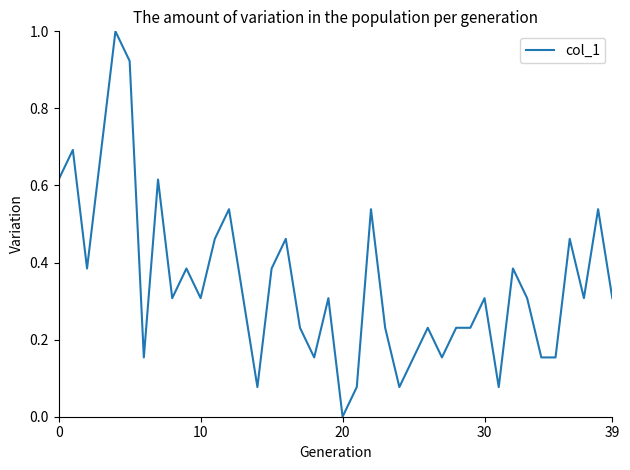

Is this an area chart (filled region under the line)?

No